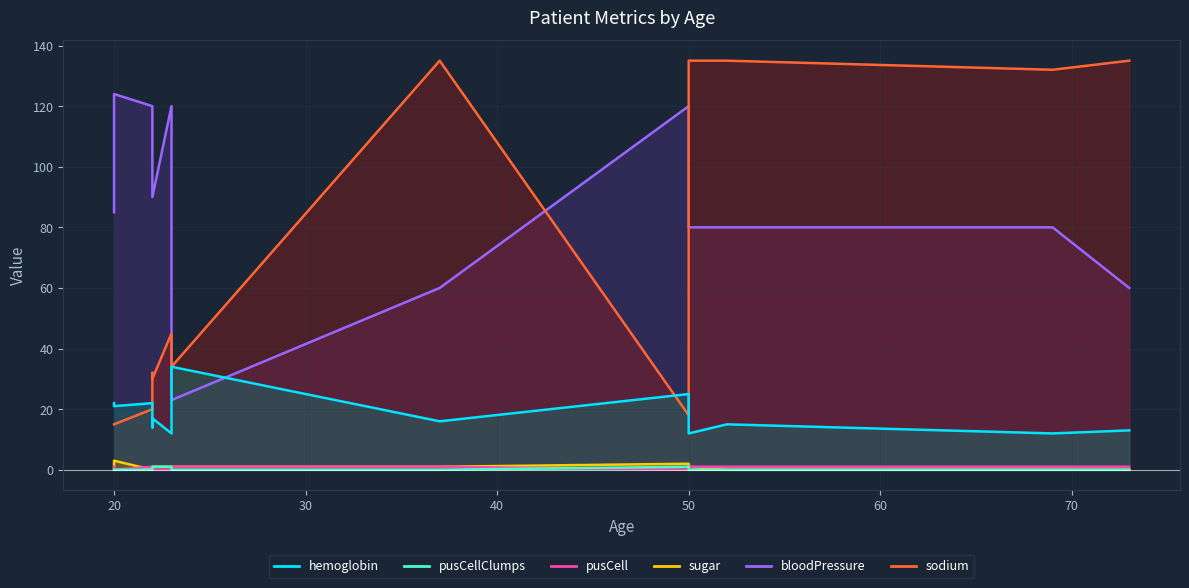

Reading left to right, transcribe all the data shown in this chart.

hemoglobin: 20=22	20=21	20=21	22=22	22=14	22=17	23=12	23=34	37=16	50=25	50=12	52=15	52=15	69=12	69=12	69=12	73=13	73=13	73=13
sodium: 20=15	20=15	20=15	22=20	22=32	22=30	23=45	23=34	37=135	50=18	50=135	52=135	52=135	69=132	69=132	69=132	73=135	73=135	73=135
bloodPressure: 20=85	20=124	20=124	22=120	22=90	22=90	23=120	23=23	37=60	50=120	50=80	52=80	52=80	69=80	69=80	69=80	73=60	73=60	73=60
sugar: 20=0	20=3	20=3	22=0	22=1	22=1	23=1	23=1	37=1	50=2	50=1	52=0	52=0	69=0	69=0	69=0	73=0	73=0	73=0
pusCell: 20=1	20=0	20=0	22=1	22=0	22=0	23=0	23=1	37=1	50=0	50=1	52=1	52=1	69=1	69=1	69=1	73=1	73=1	73=1
pusCellClumps: 20=0	20=0	20=0	22=0	22=0	22=1	23=1	23=0	37=0	50=1	50=0	52=0	52=0	69=0	69=0	69=0	73=0	73=0	73=0